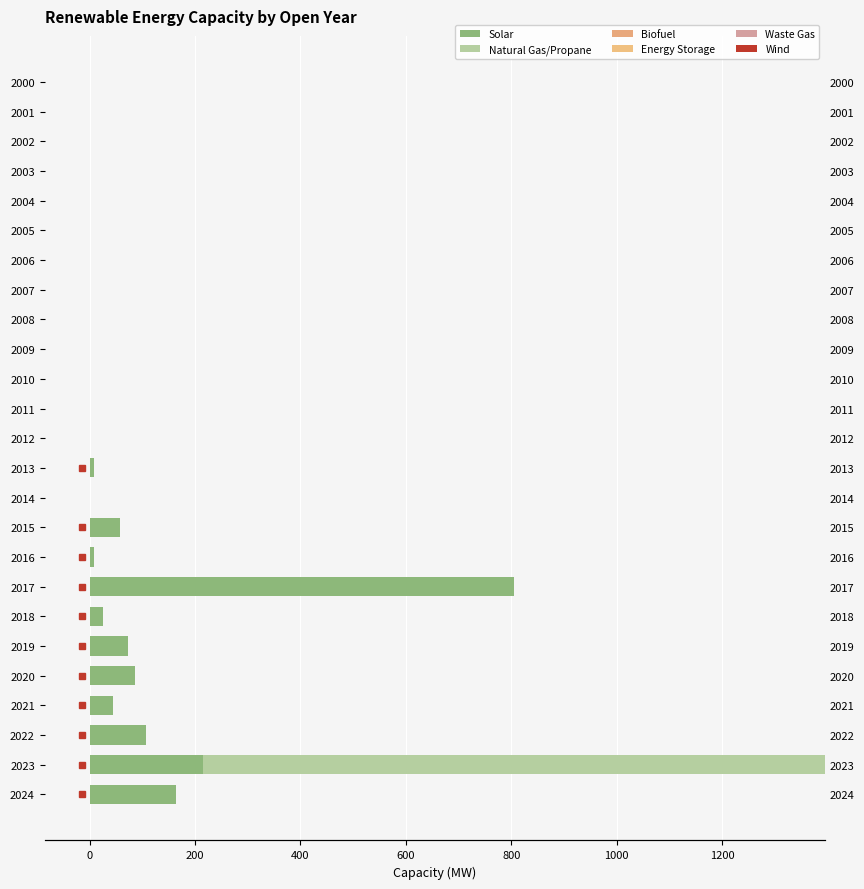

What is the value of the Solar bar at the 22nd from the left?

43.5